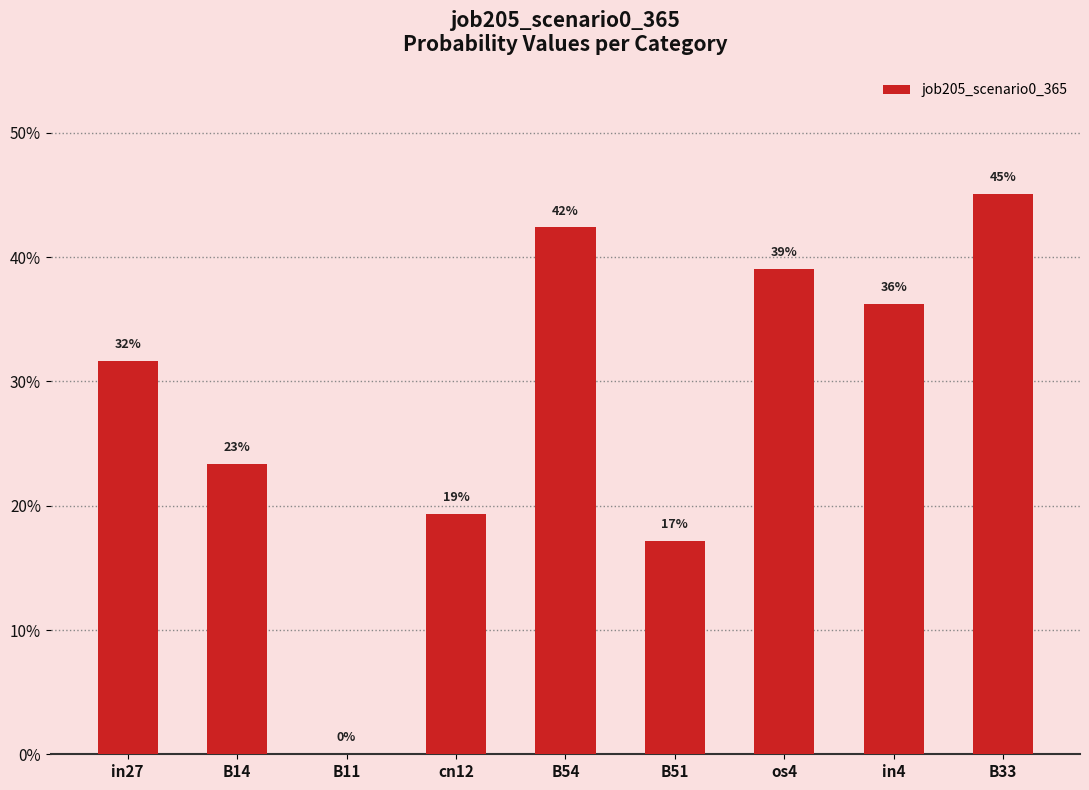

What is the change in value from B14 to B11?

-0.2